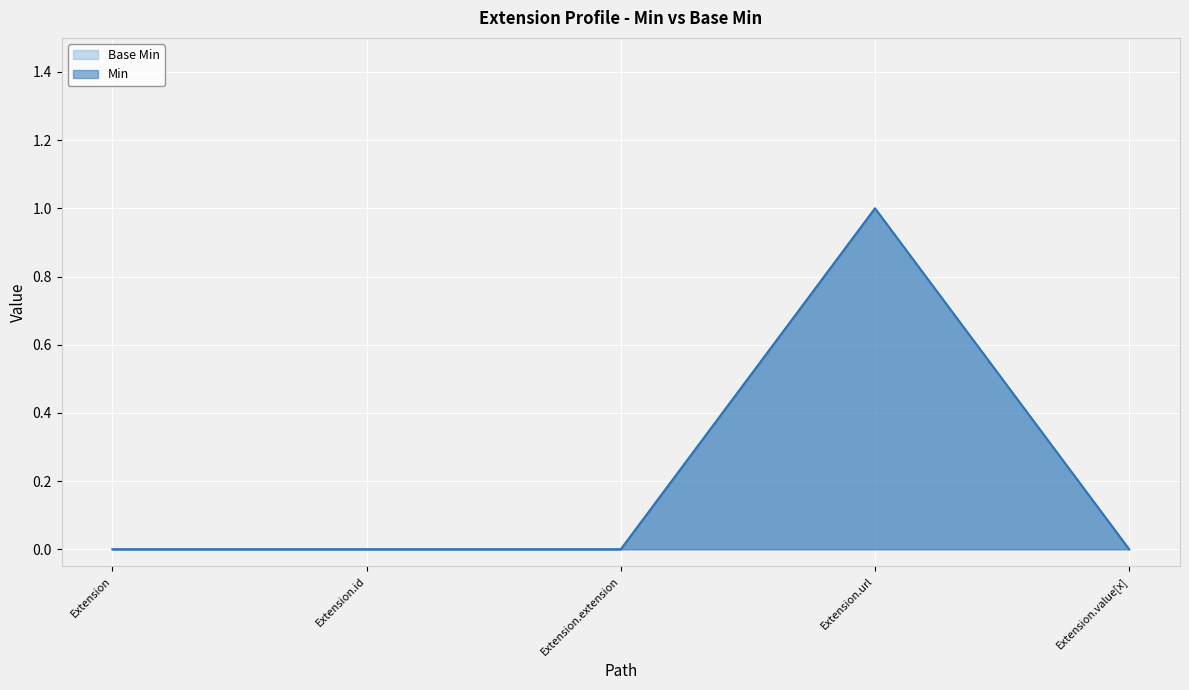

True or false: Base Min has a value of 0 at Extension.id.

True